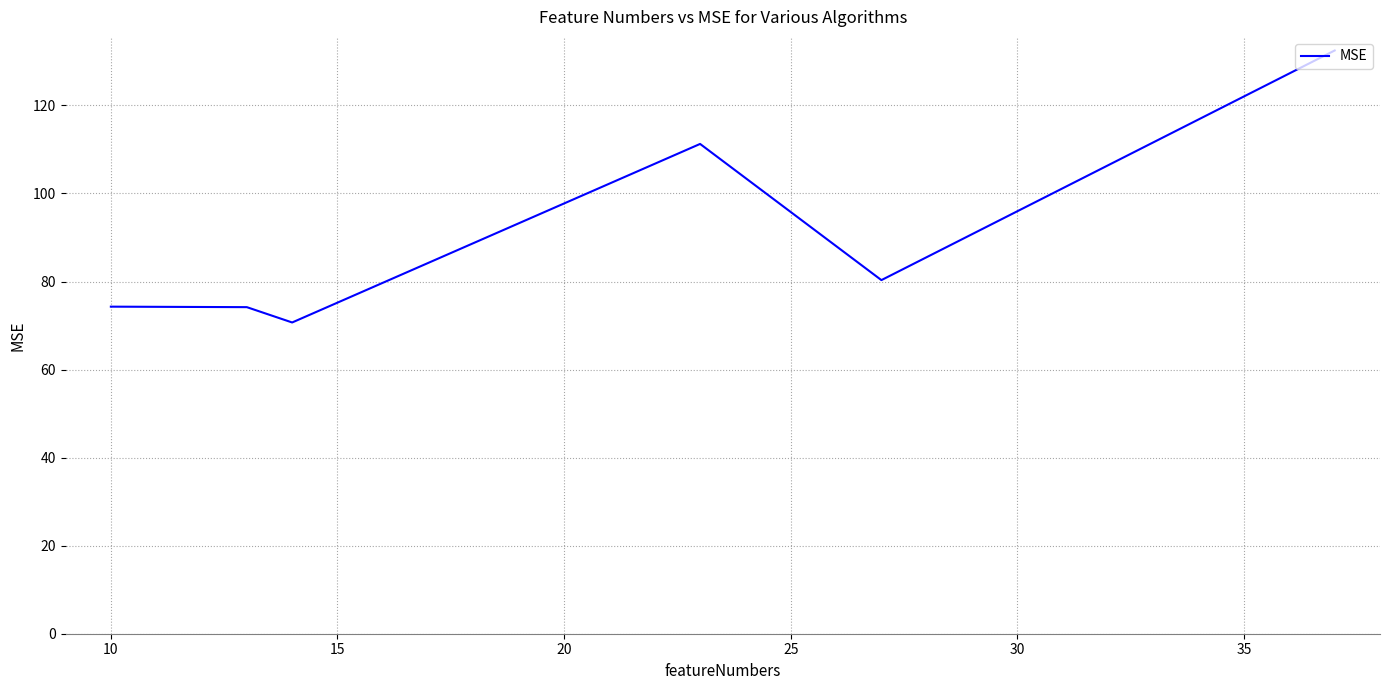

What is the average value?

90.5